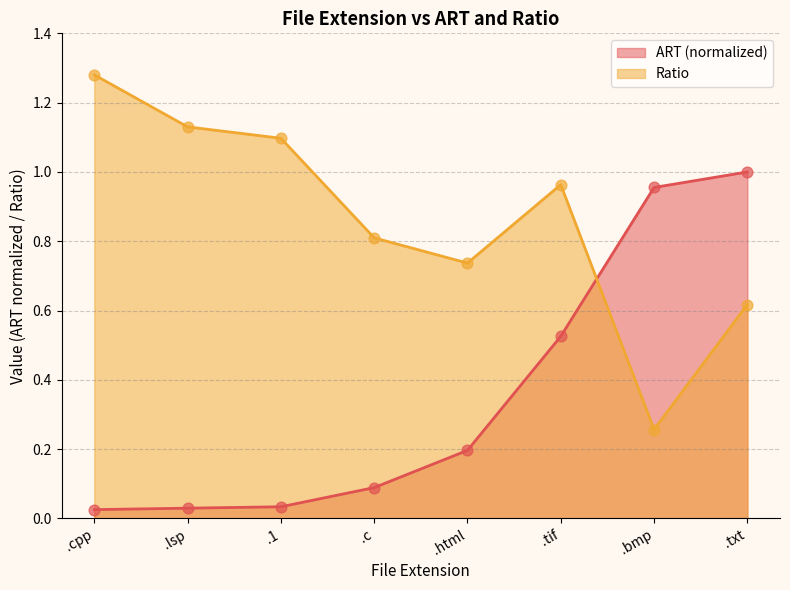

Which series reaches the maximum Y coordinate?

Ratio